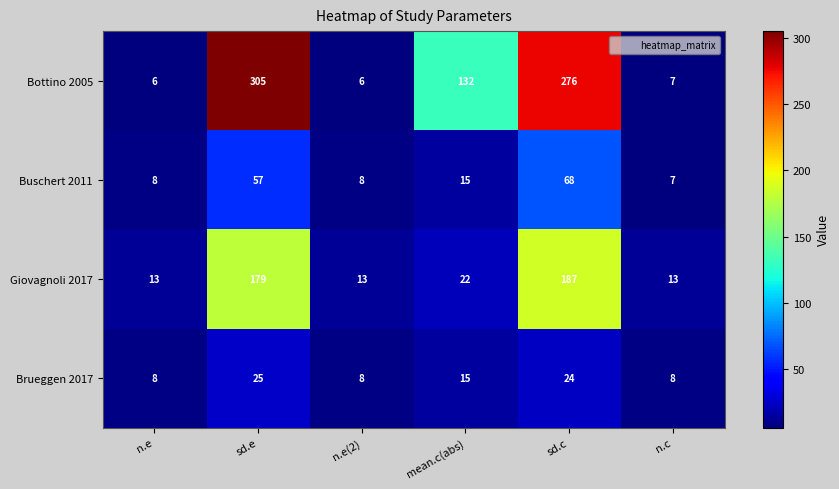

What is the difference between the maximum and minimum values in the Buschert 2011 series?

61